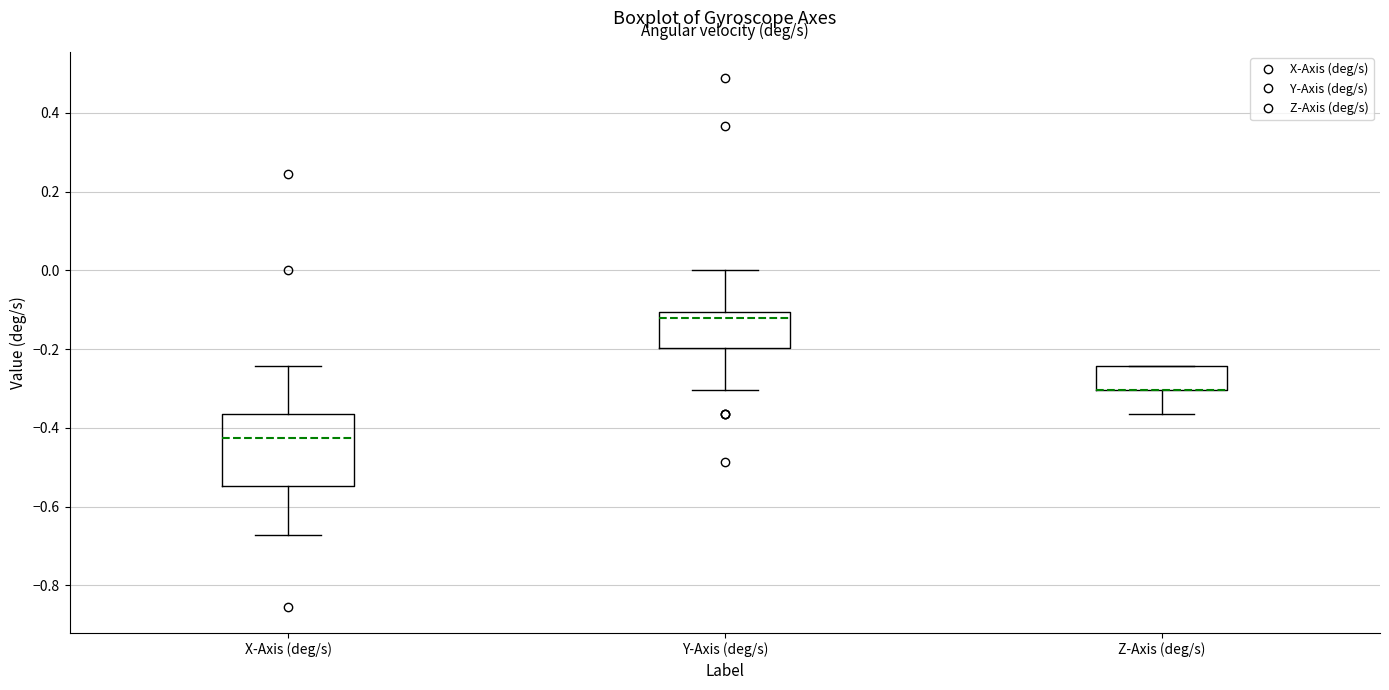

Where does the upper whisker of the box for Y-Axis (deg/s) end on the y-axis? The values are not printed on the chart, so give them approximately, as read against the axis.

0.00